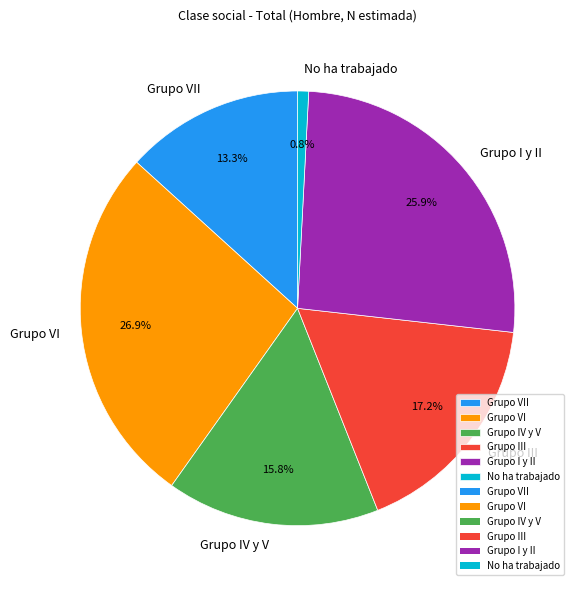

To the nearest percent, what is the difference between the largest and smallest slice percentages?

26%